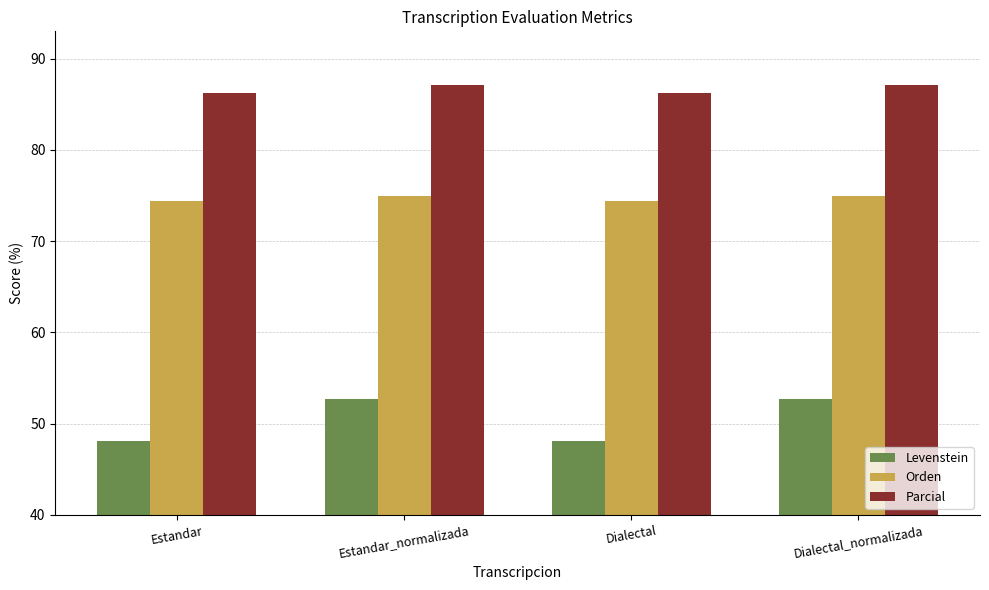

What value does the Levenstein series have at Estandar?

48.1